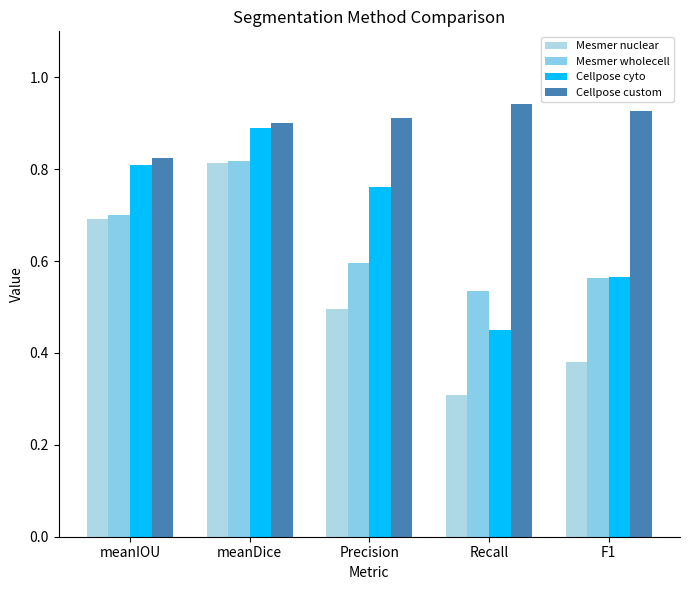

How many groups of bars are there?

5